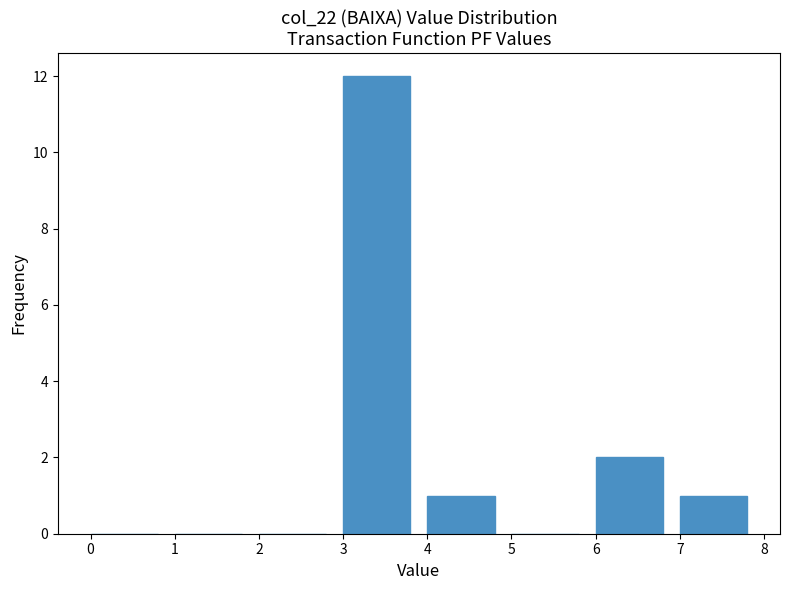

What is the height of the bar covering 4 to 5 on the x-axis? The values are not printed on the chart, so give them approximately, as read against the axis.

1